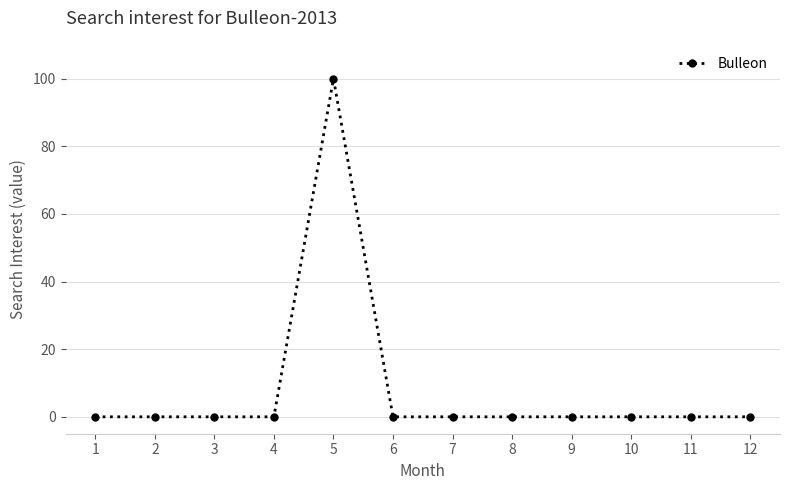

Is this an area chart (filled region under the line)?

No